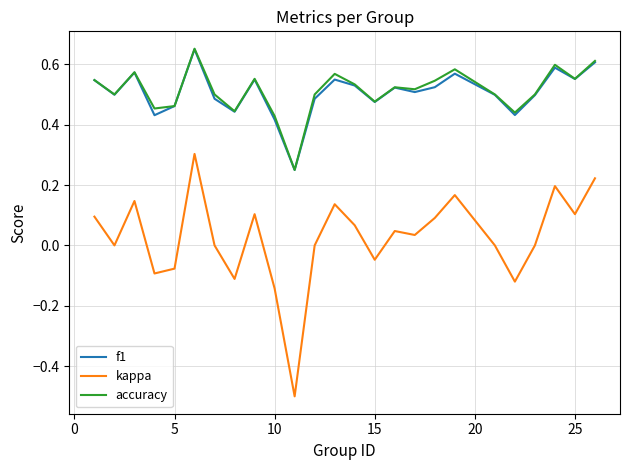

What is the highest value of the kappa series?

0.3